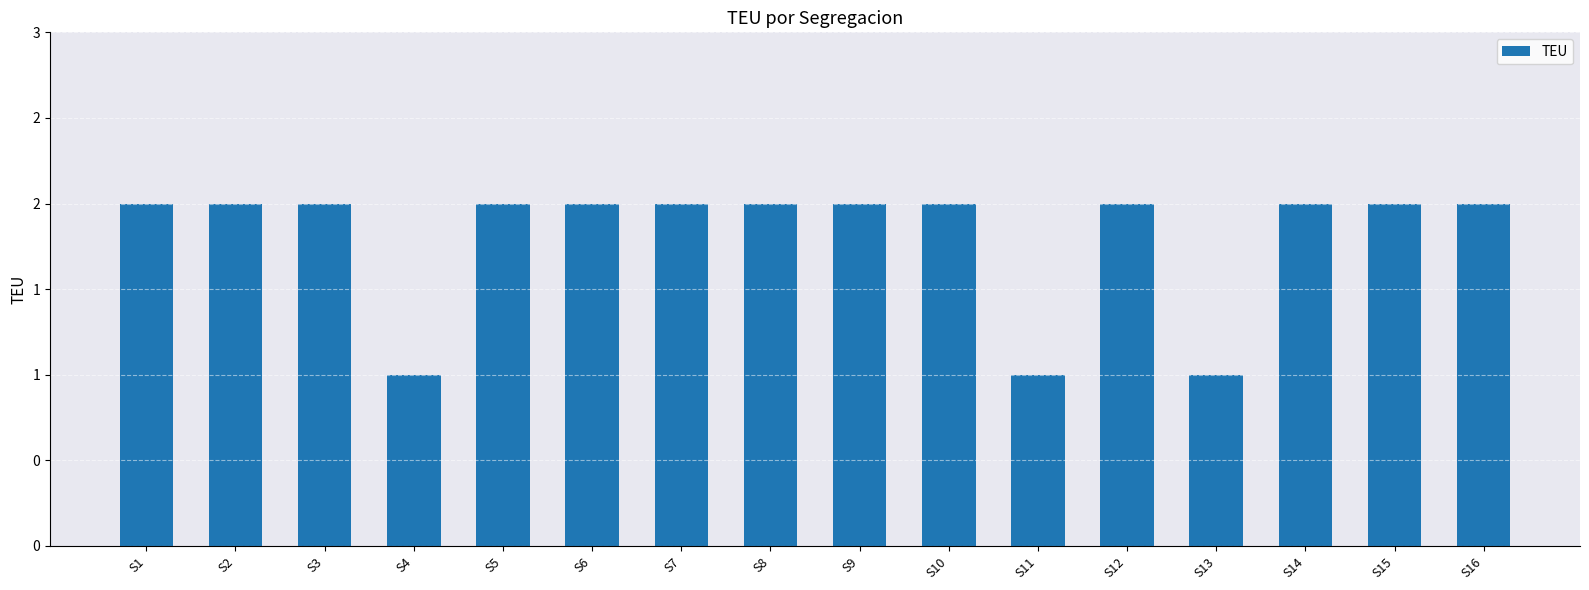

List the labels in order of value, smallest first.

S4, S11, S13, S1, S2, S3, S5, S6, S7, S8, S9, S10, S12, S14, S15, S16